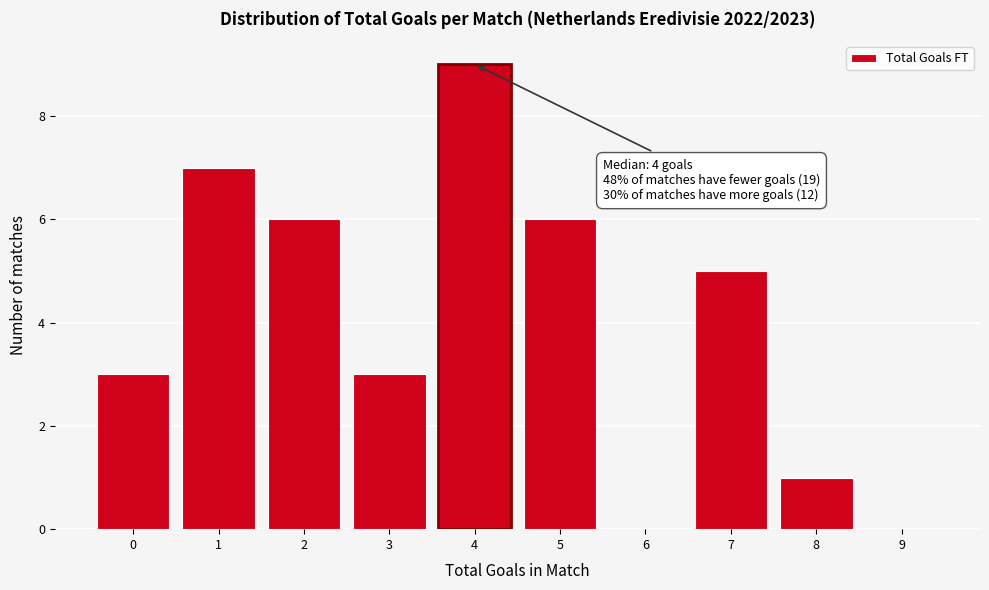

Reading right to left, list all the values displayed in this chart.

9=0	8=1	7=5	6=0	5=6	4=9	3=3	2=6	1=7	0=3